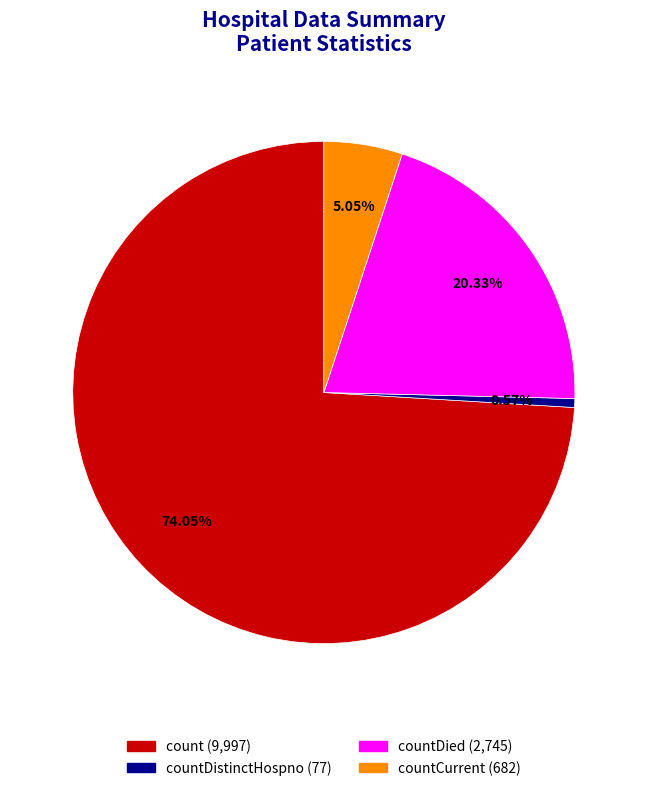

Between count (9,997) and countDied (2,745), which is larger?

count (9,997)